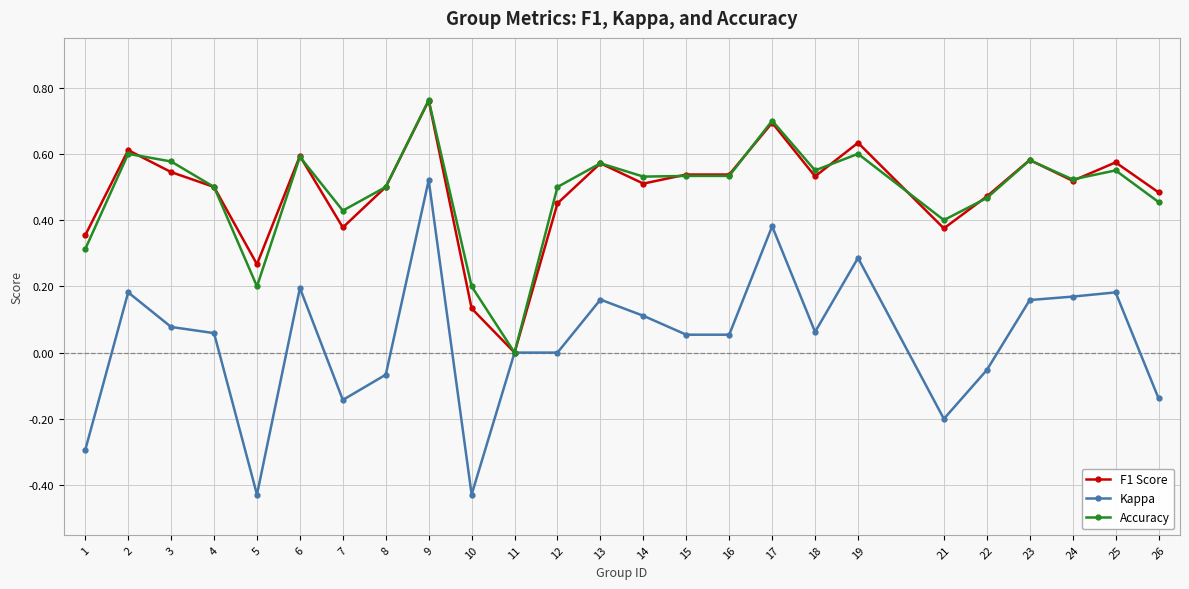

What is the difference between the maximum and second lowest values in the Kappa series?

0.9